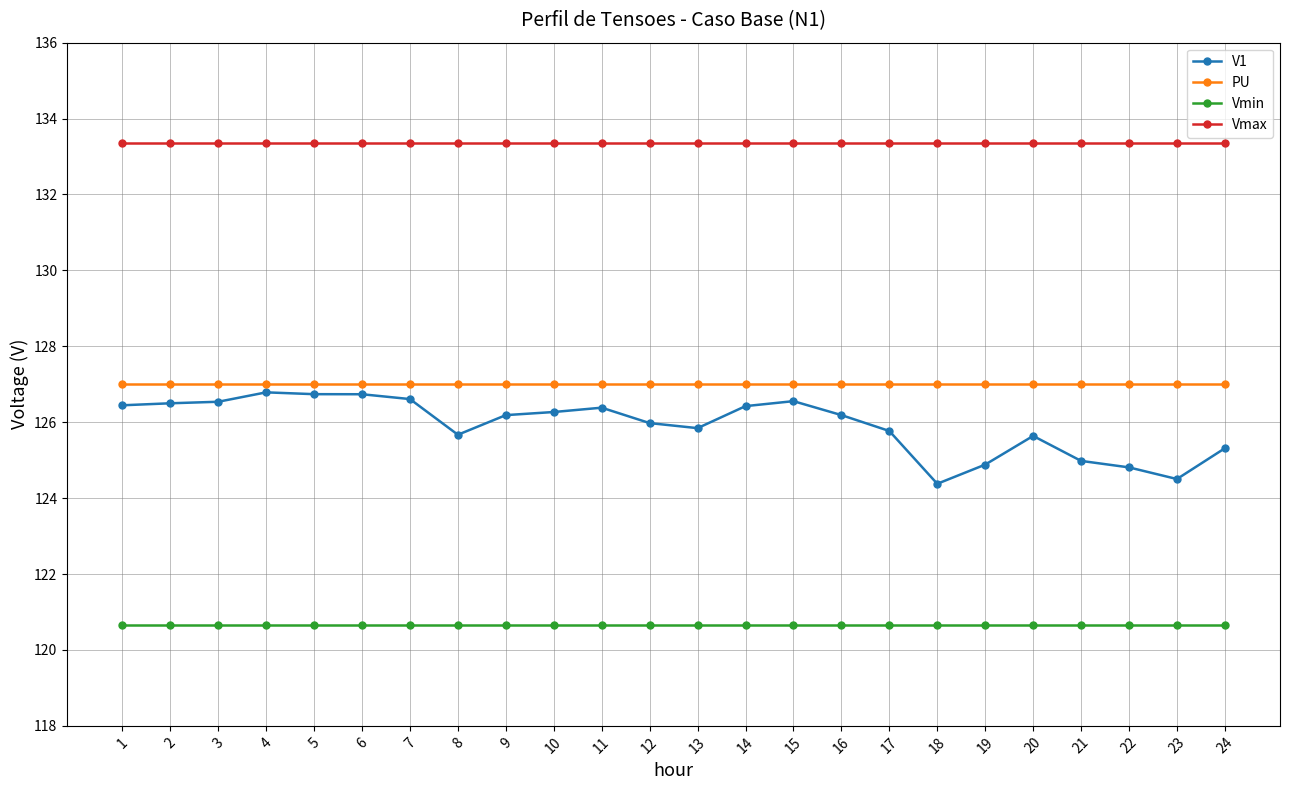

How many categories are shown in the chart?

24